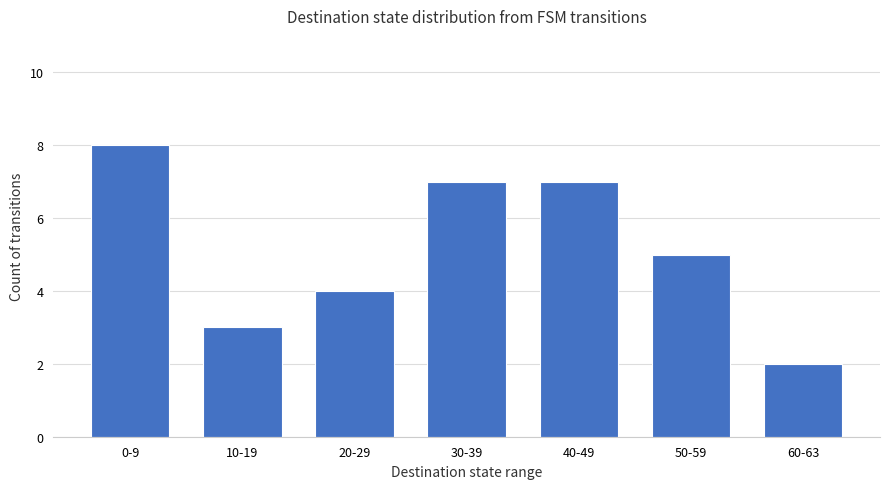

Read the value at 10-19.

3